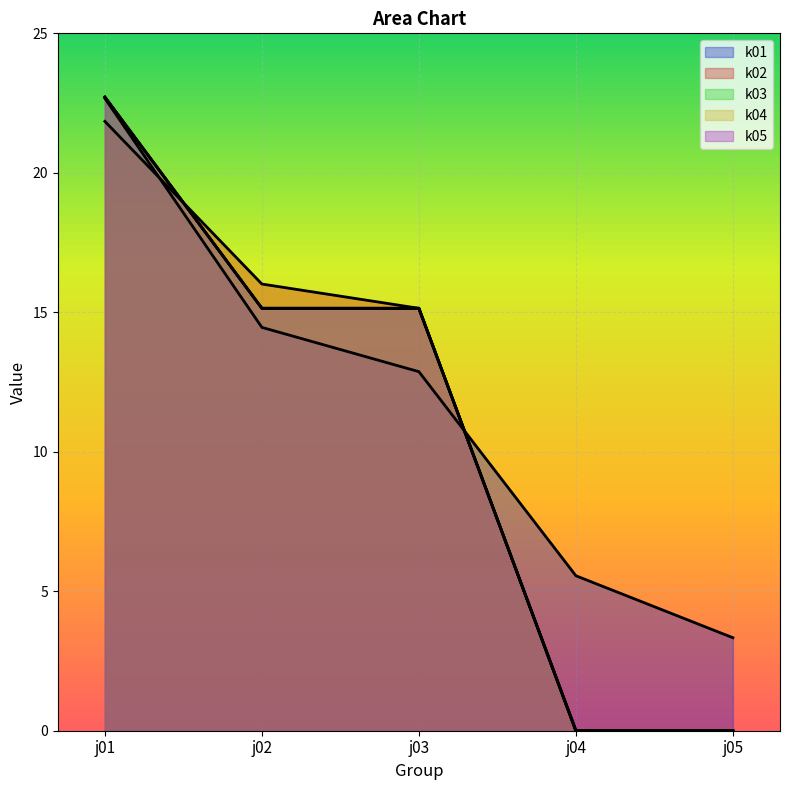

What is the spread (max minus min) of values at j05?

3.3